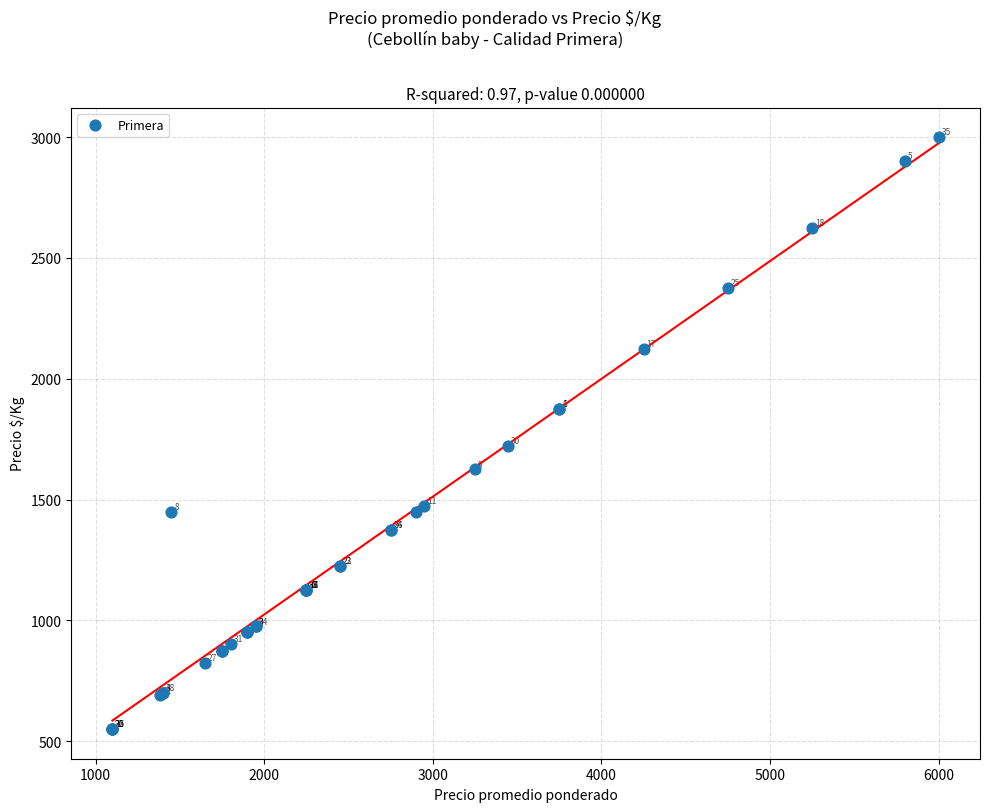

What Y value in the scatter plot is closest to 1775?

1722